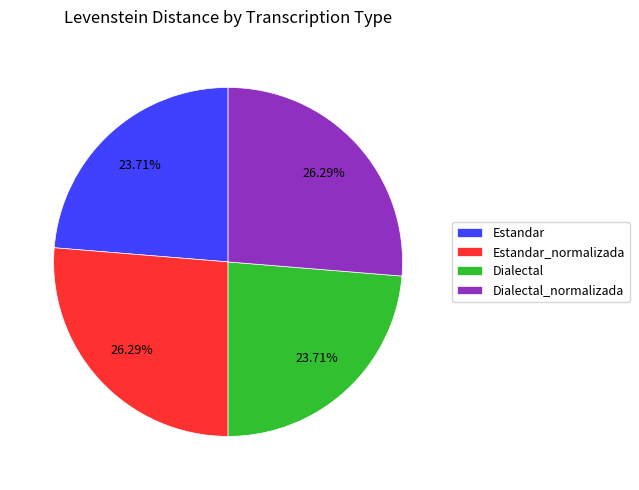

Is it true that Dialectal_normalizada is 26% of the pie?

True